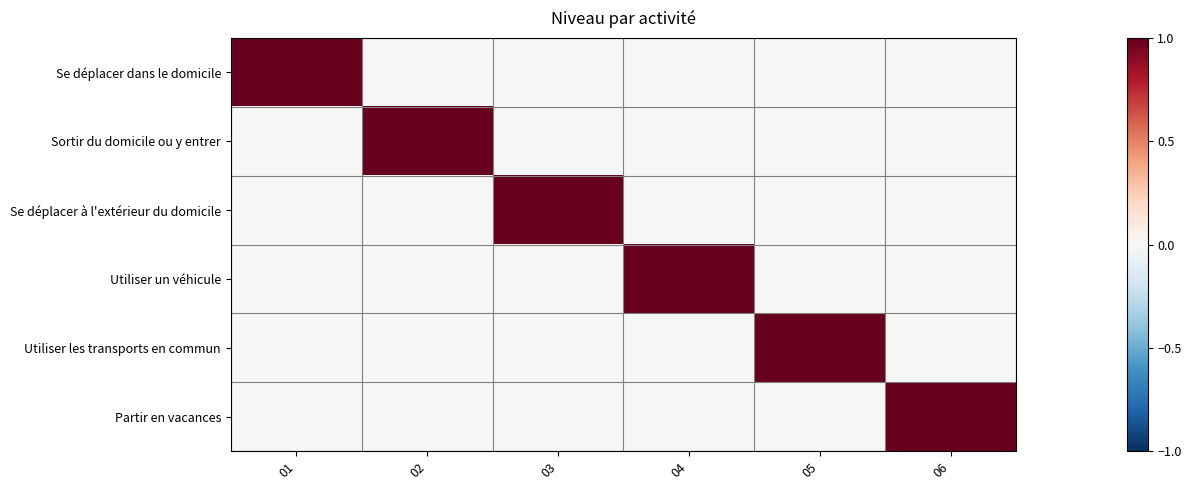

Rank the series at 03 from lowest to highest value.

Se déplacer dans le domicile, Sortir du domicile ou y entrer, Utiliser un véhicule, Utiliser les transports en commun, Partir en vacances, Se déplacer à l'extérieur du domicile